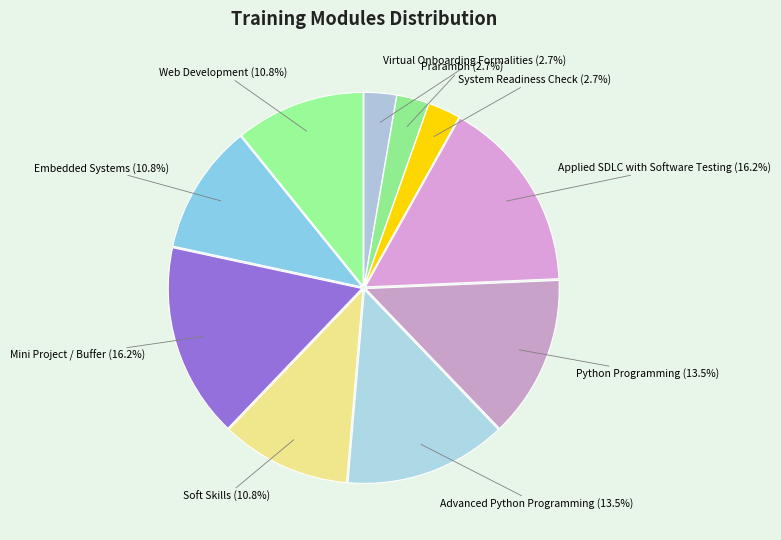

What is the largest slice in the pie chart?

Applied SDLC with Software Testing